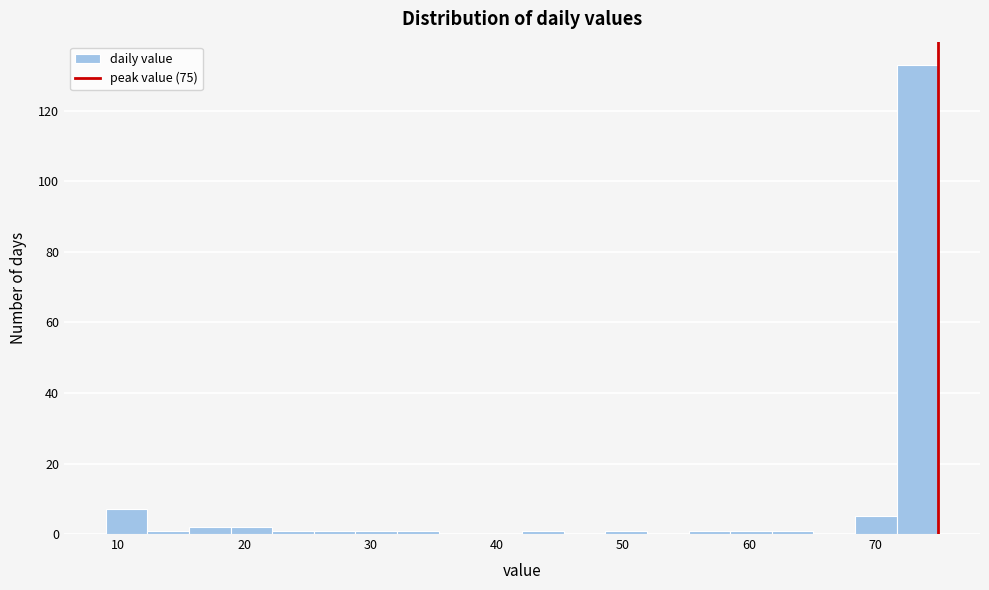

Read against the x-axis, roughly where is the centre of the tallest bar?

73